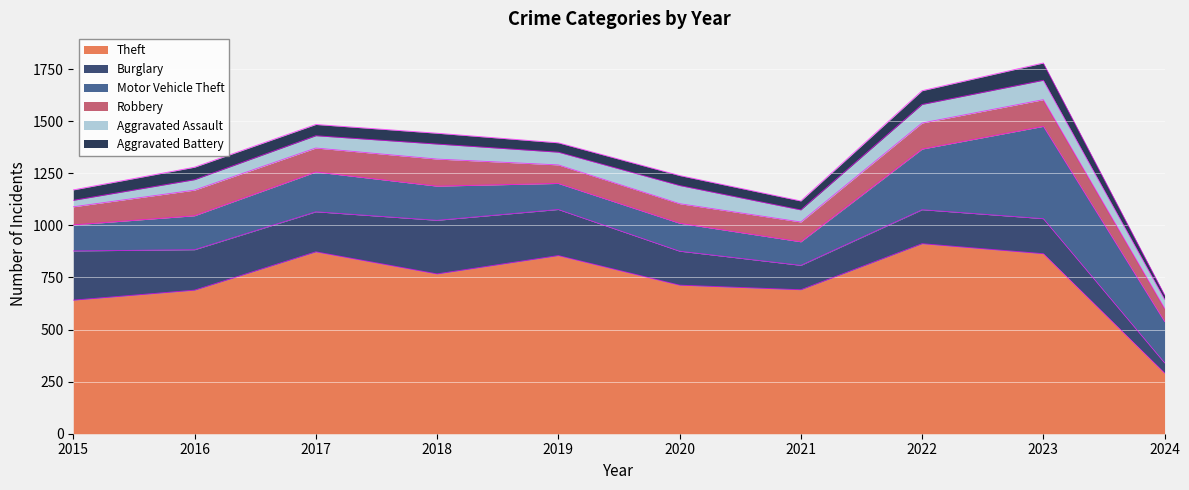

Between 2017 and 2021, which series saw the biggest shift?

Theft